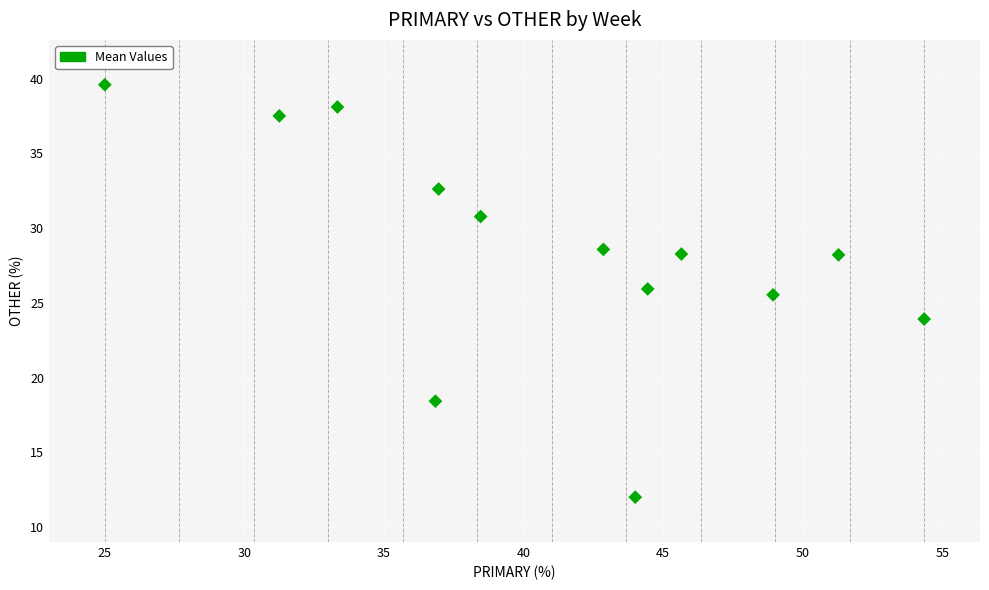

What is the range of X values (max minus min)?

29.3